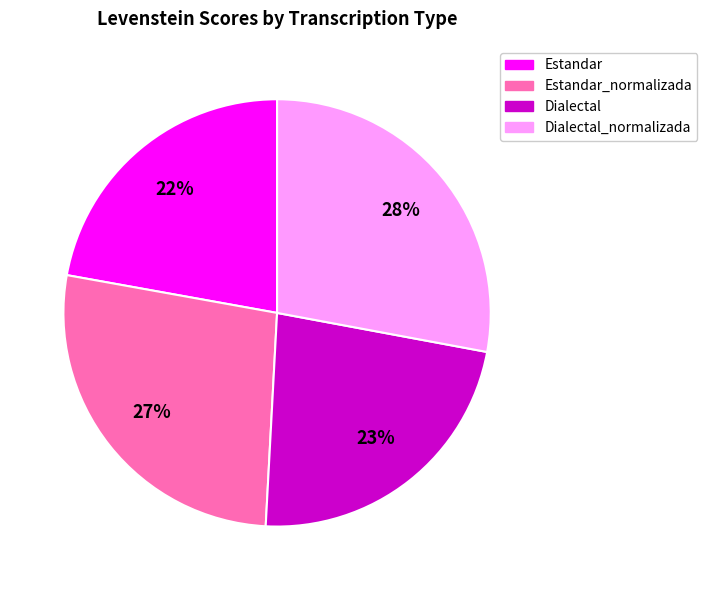

Between Dialectal and Estandar, which is larger?

Dialectal